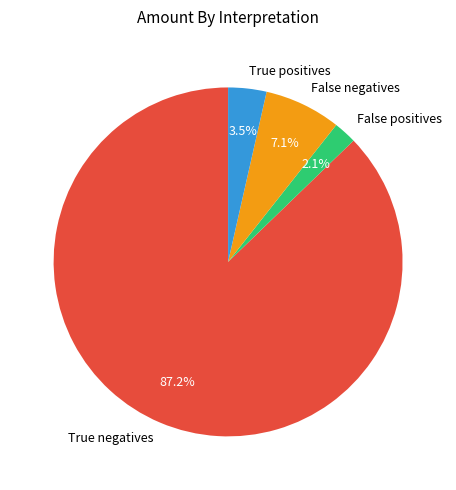

True or false: False positives accounts for 2% of the total.

True